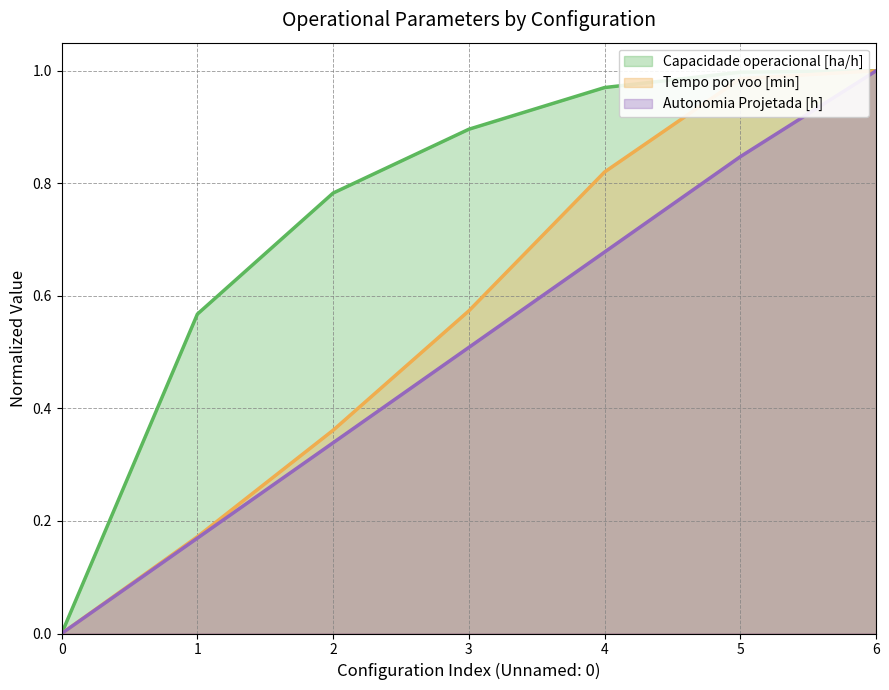

Rank the series by their average value, from highest to lowest.

Capacidade operacional [ha/h], Tempo por voo [min], Autonomia Projetada [h]